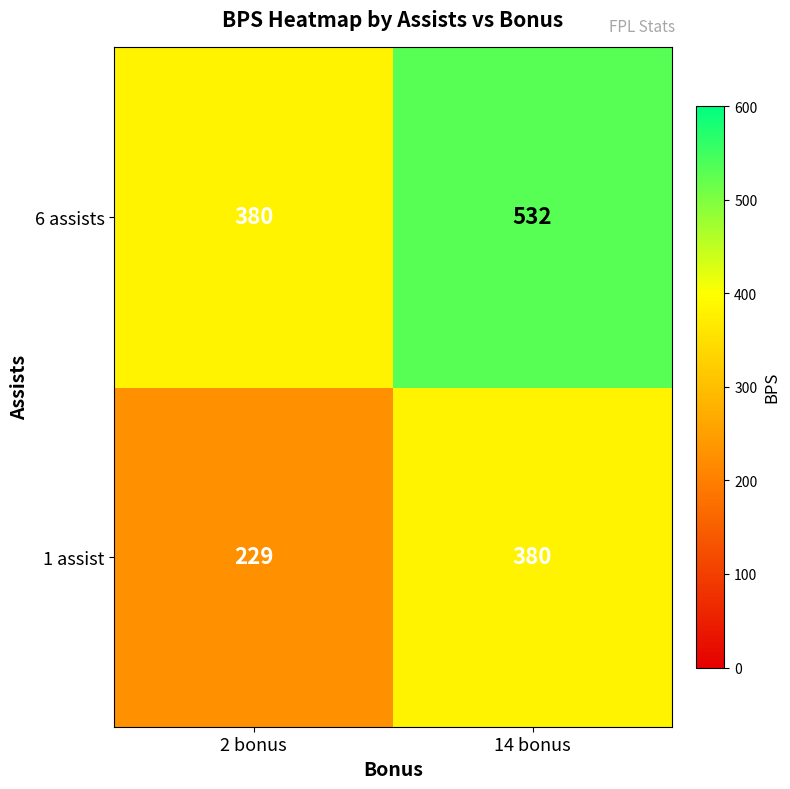

What value does the 1 assist series have at 2 bonus, to the nearest 50?

250